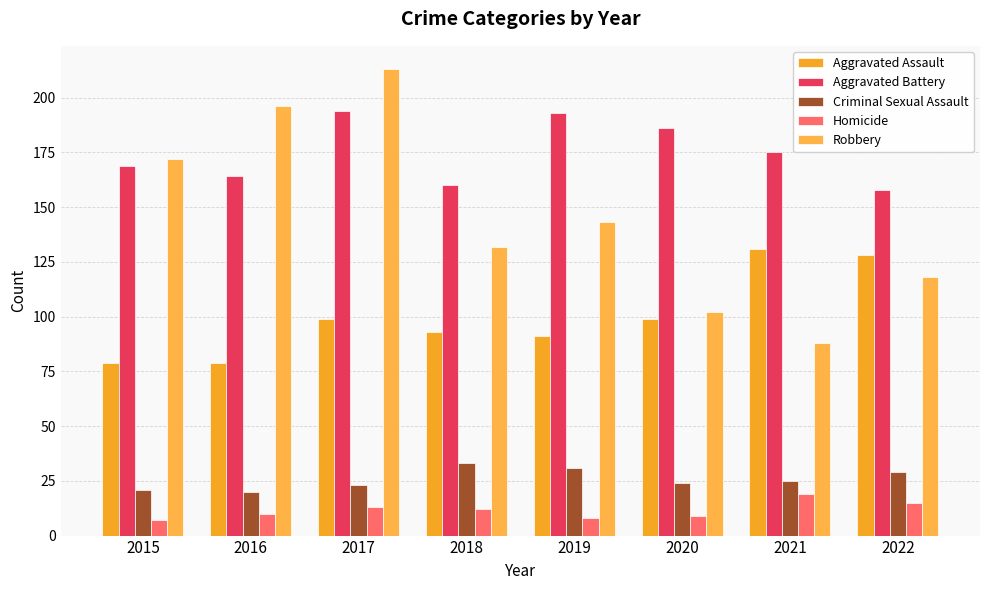

What is the difference between the maximum and minimum values in the Criminal Sexual Assault series?

13